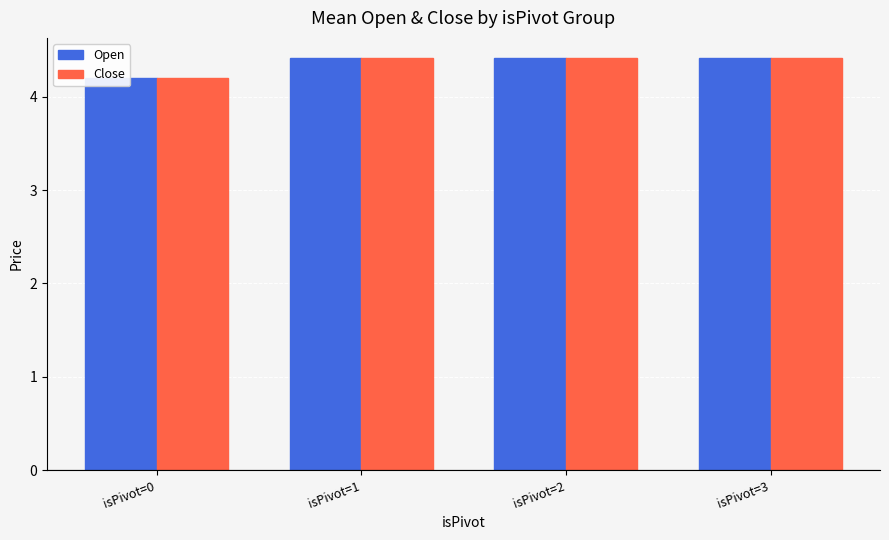

Count the number of categories in the chart.

4